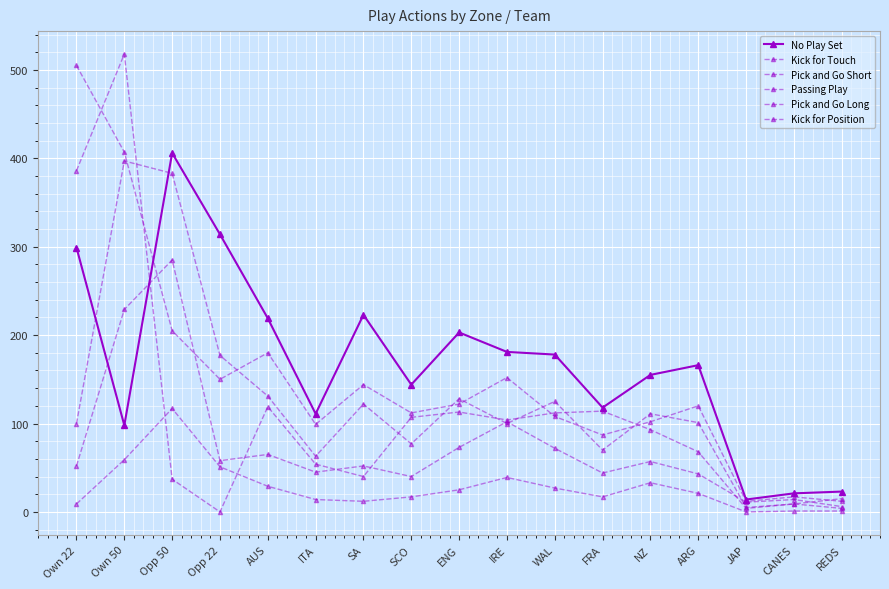

Is it true that Pick and Go Short equals 5 at JAP?

True